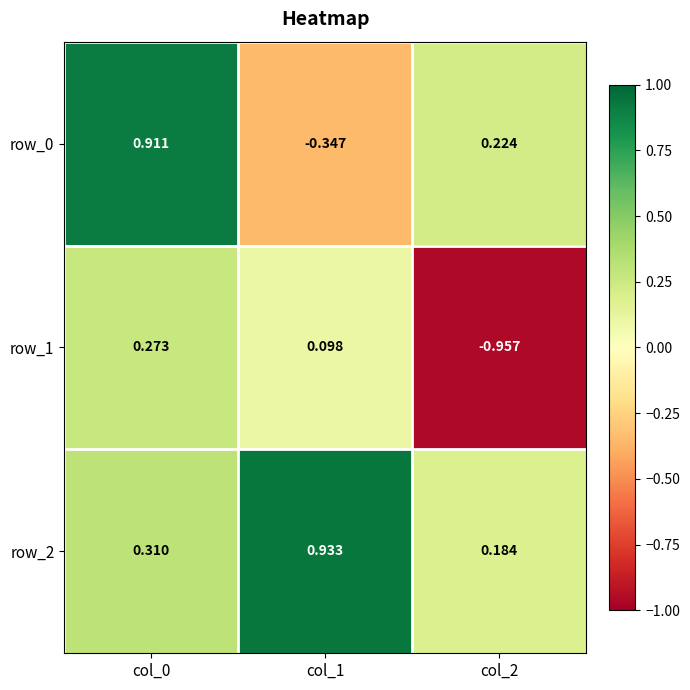

Is the value of row_0 at col_0 greater than the value of row_1 at col_2?

Yes